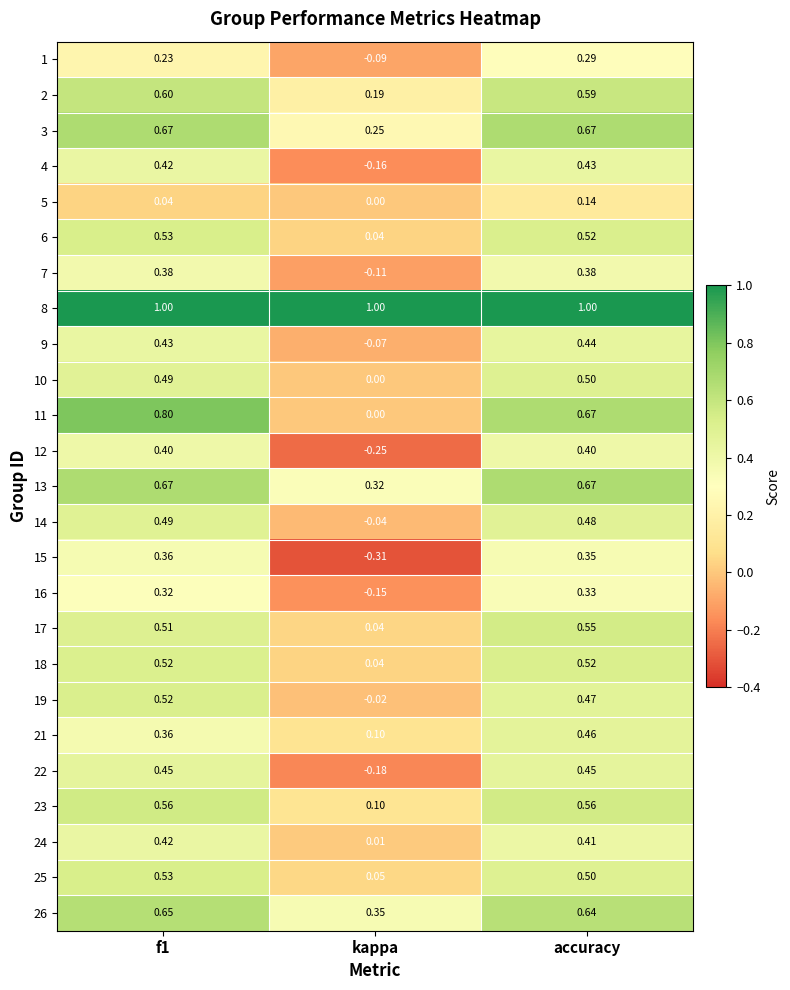

Is the value of 13 at kappa greater than the value of 15 at accuracy?

No